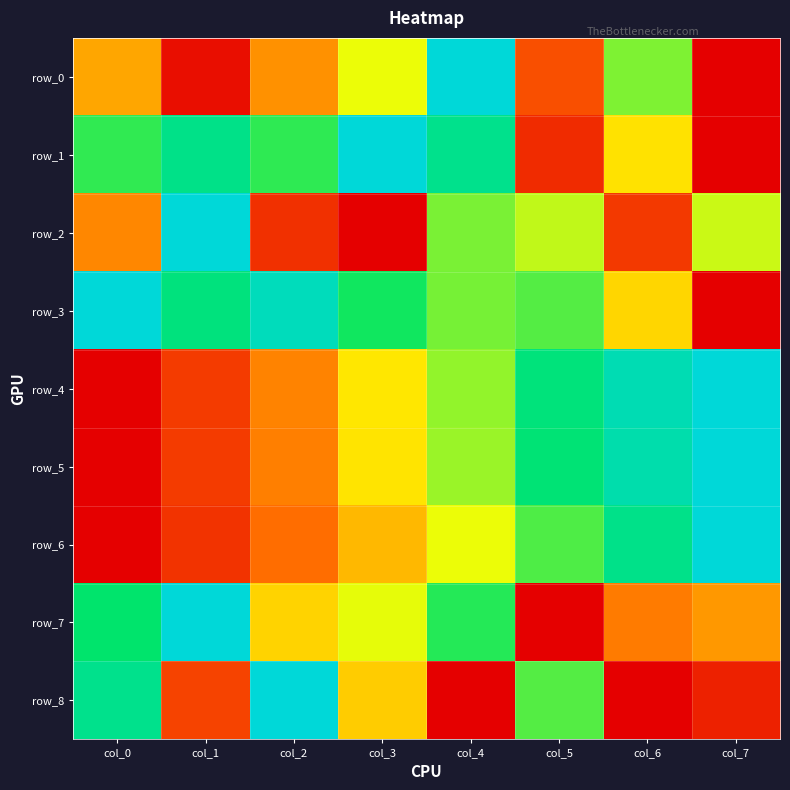

What is the difference between the maximum and second lowest values in the row_5 series?

0.9